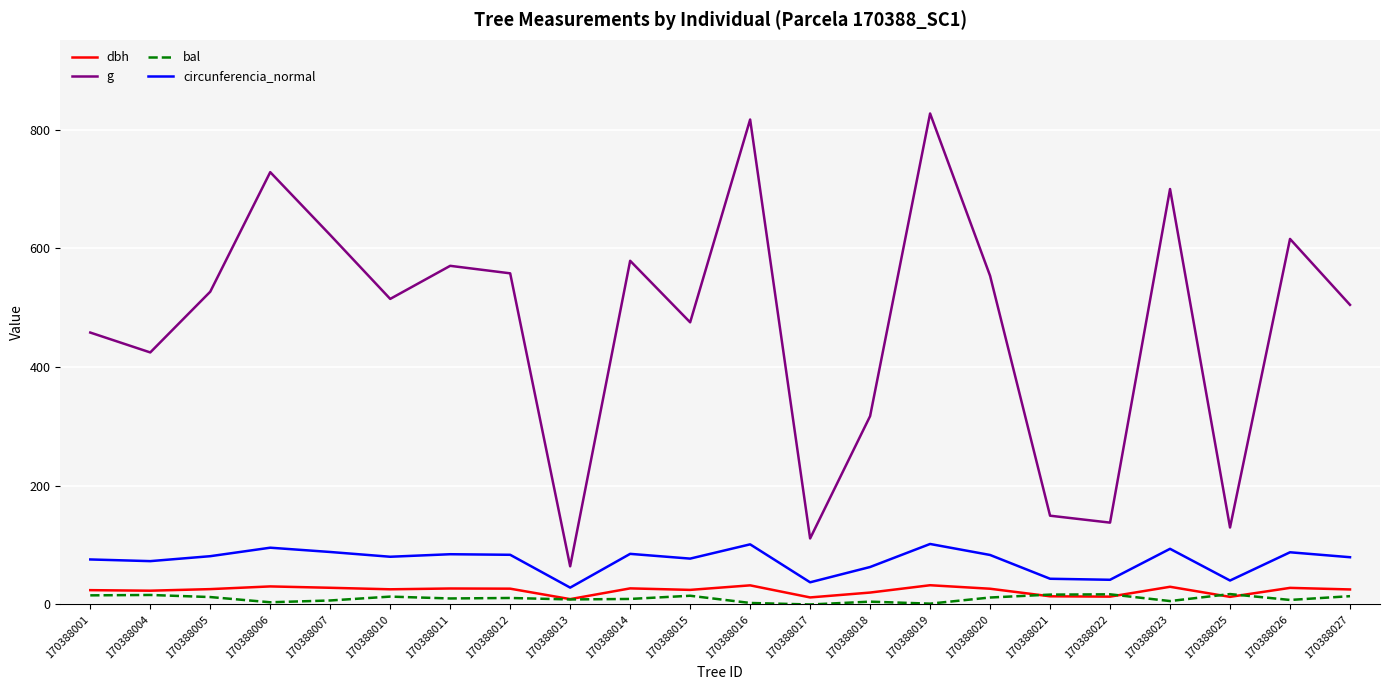

What is the difference between the maximum and minimum values in the circunferencia_normal series?

73.5